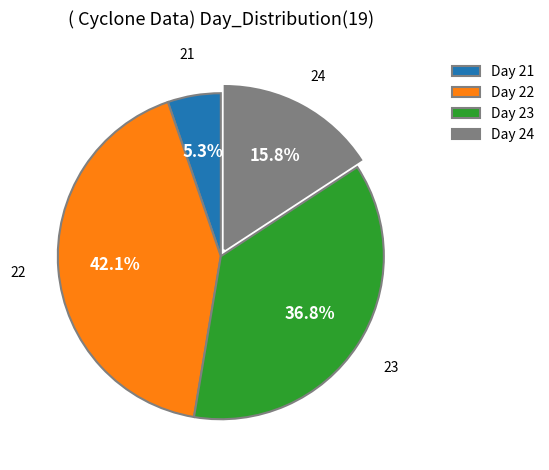

Does Day 22 represent more than half of the total?

No